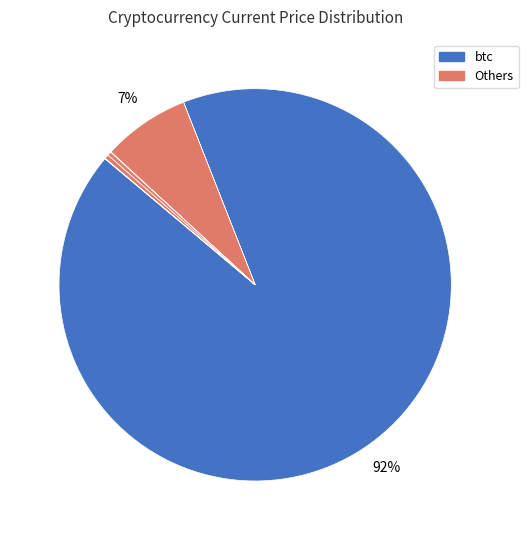

How many slices are in this pie chart?

8